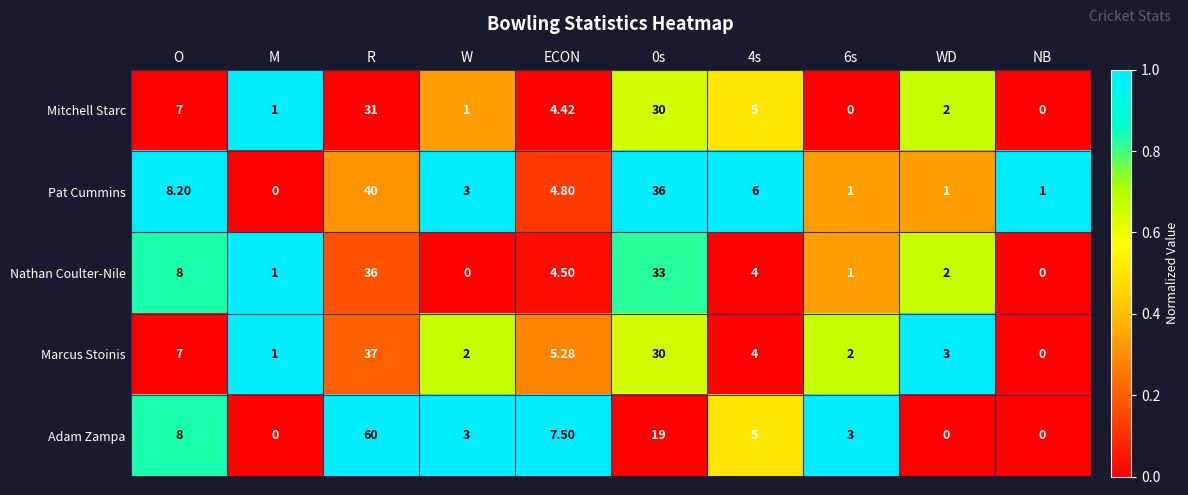

List the series in order of their peak value, highest first.

Adam Zampa, Pat Cummins, Marcus Stoinis, Nathan Coulter-Nile, Mitchell Starc